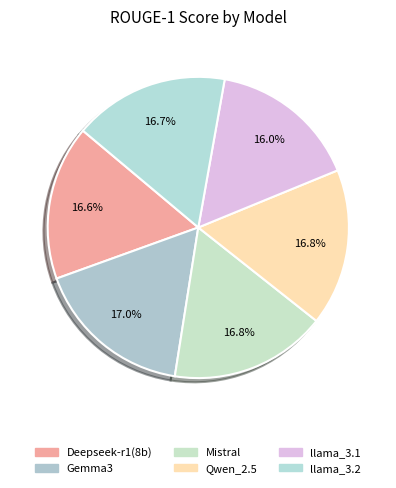

To the nearest percent, what portion does Gemma3 represent?

17%